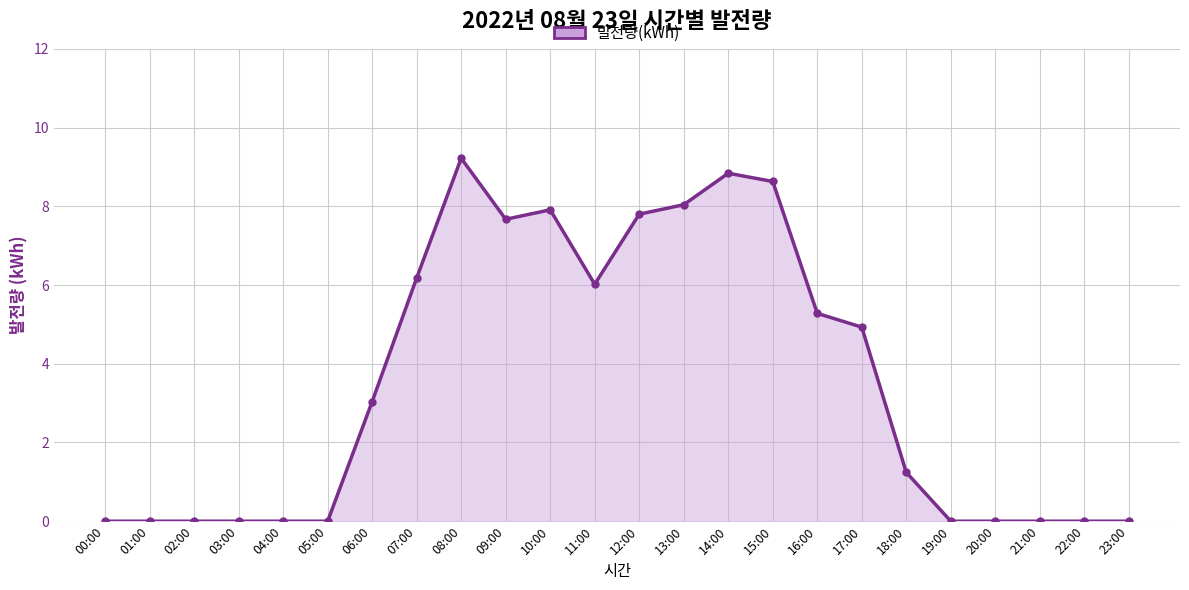

Count the number of values greater than 3.

12